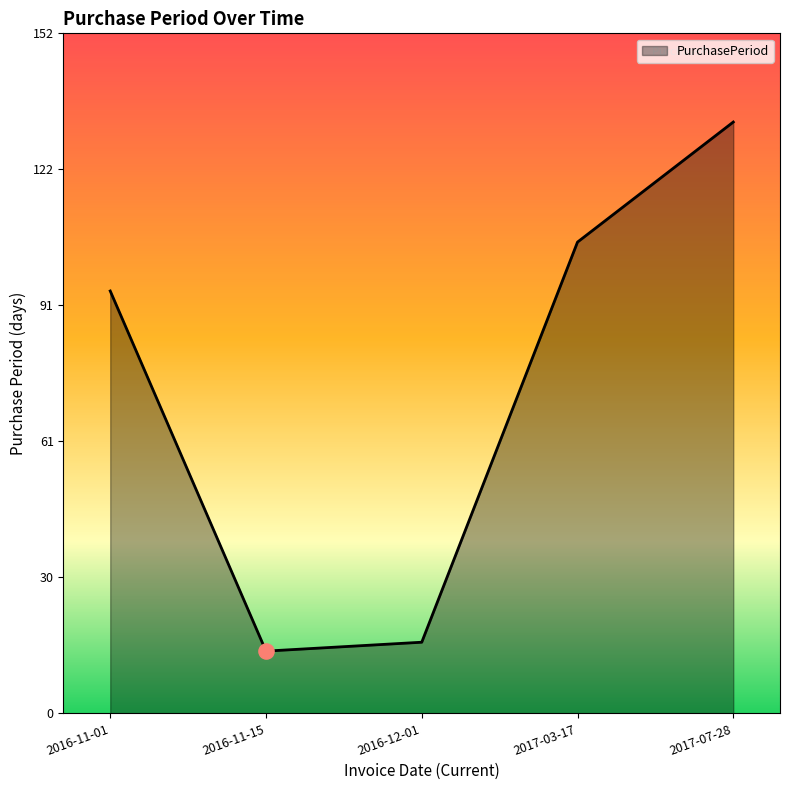

What is the ratio of the value at 2016-11-01 to the value at 2017-03-17?

0.9